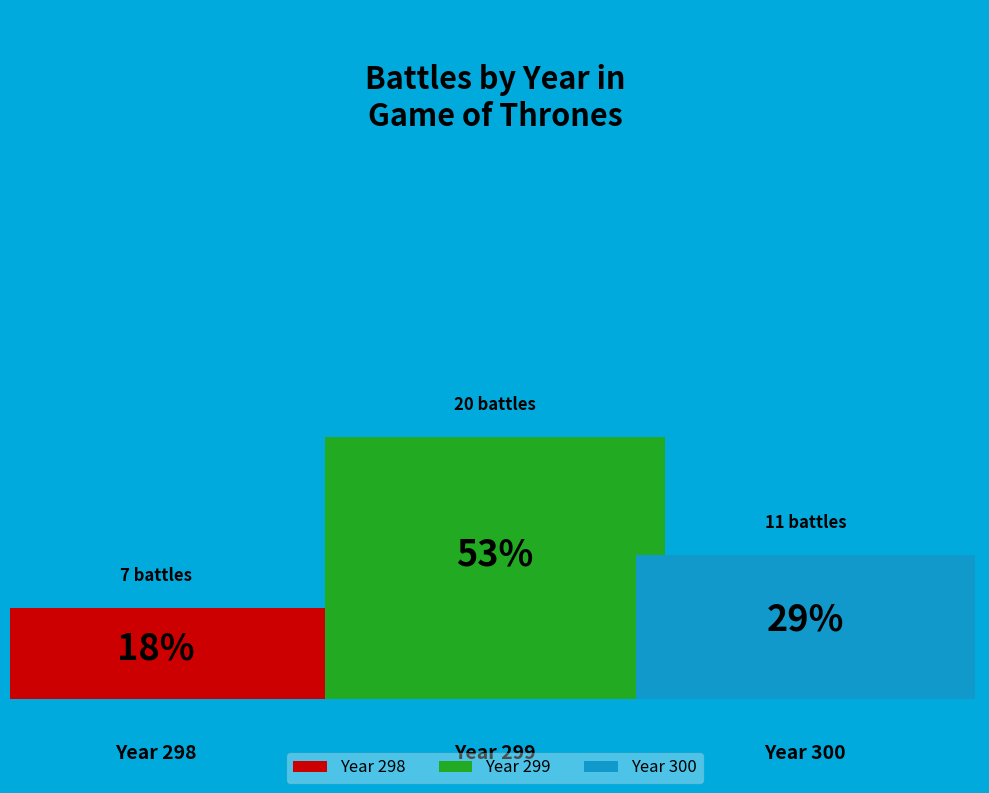

Is there a majority slice in this chart?

Yes